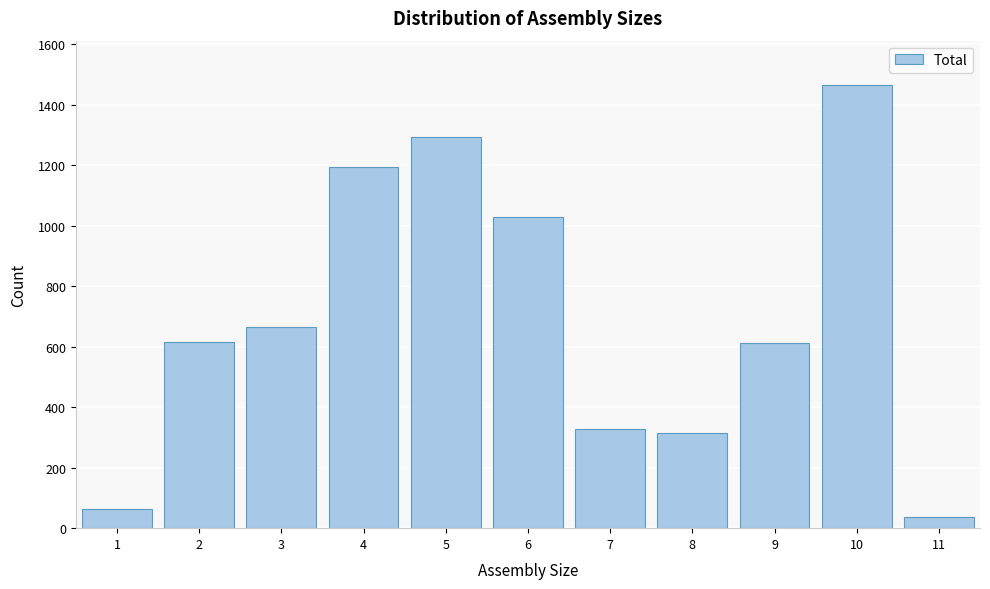

What is the change in value from 5 to 6?

-264